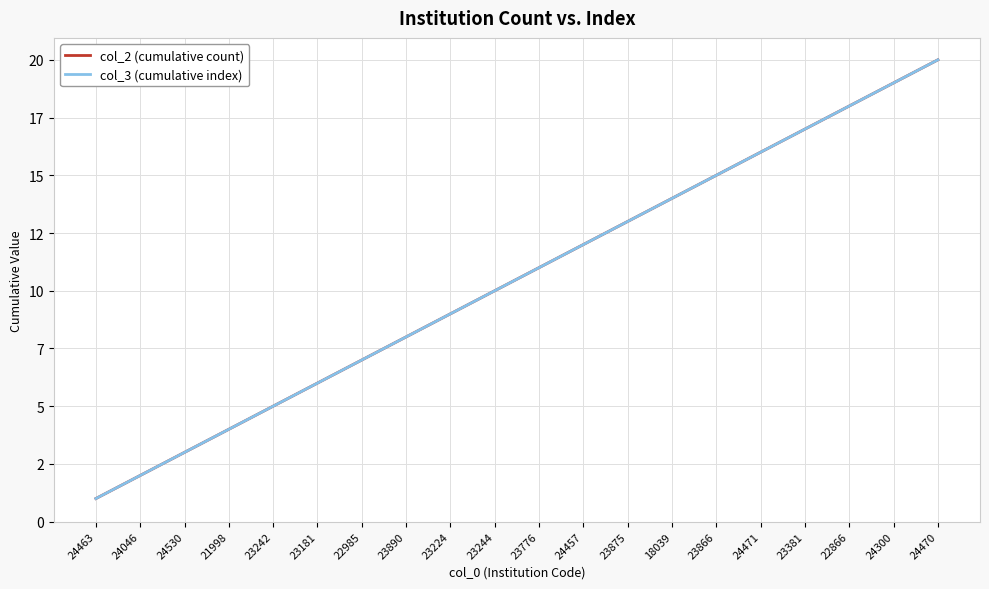

Where is col_2 (cumulative count) nearest to the value 10?

23244